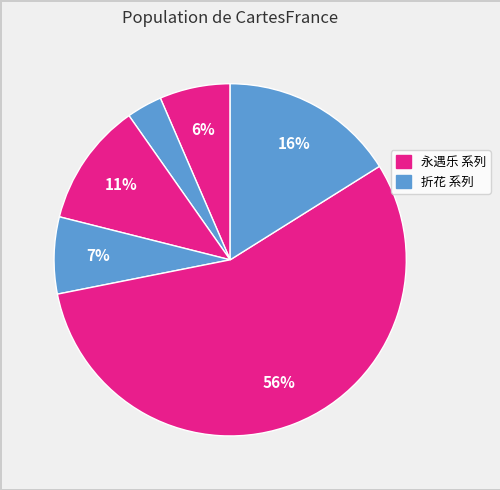

How many segments does this pie chart have?

6